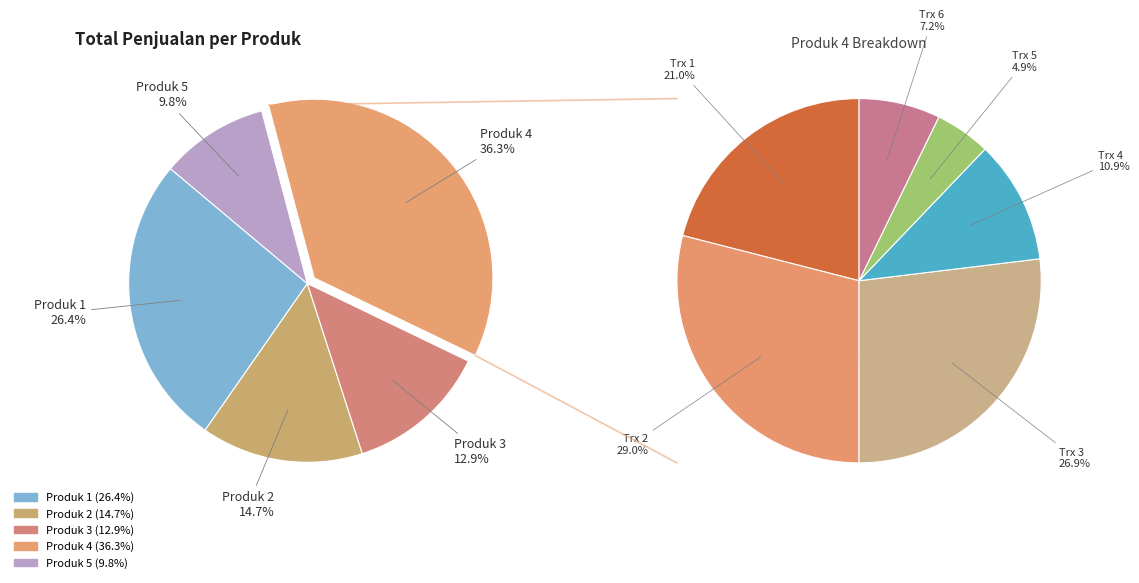

Is there any slice that represents more than half of the pie?

No